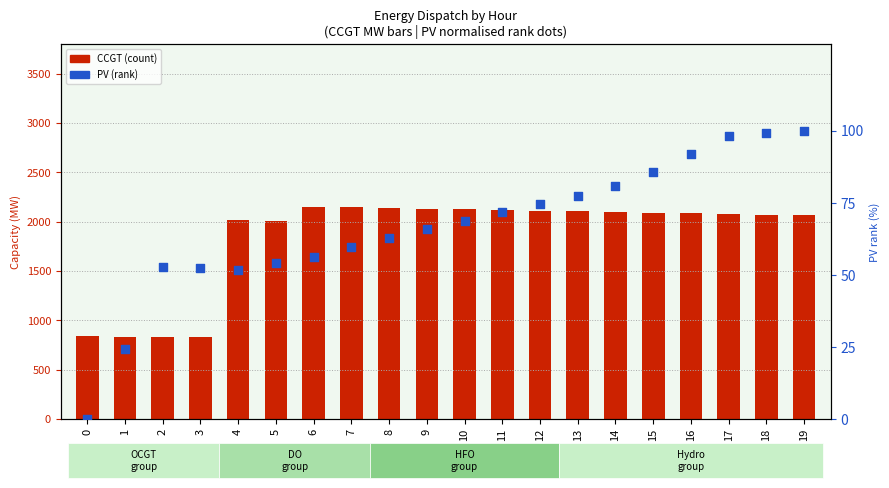

What is the total value across all series at 13?

2180.4